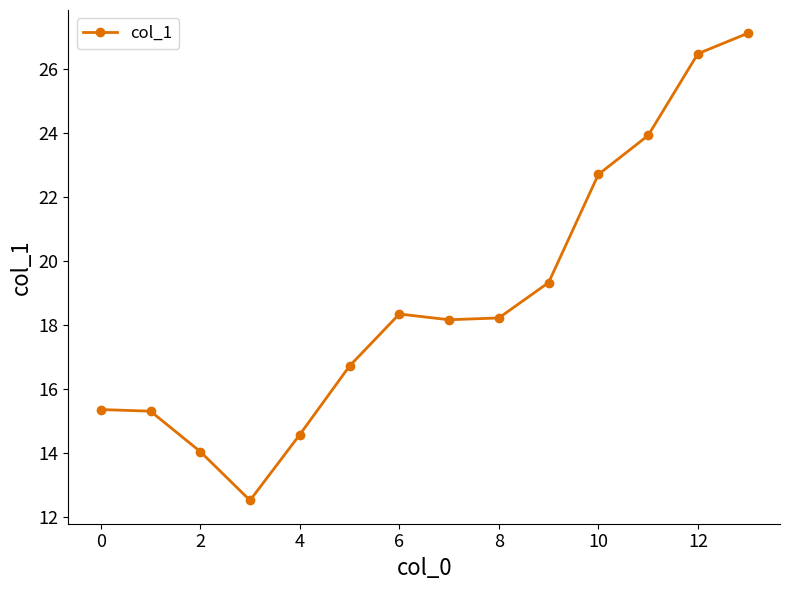

What is the difference between the second highest and second lowest values?

12.4